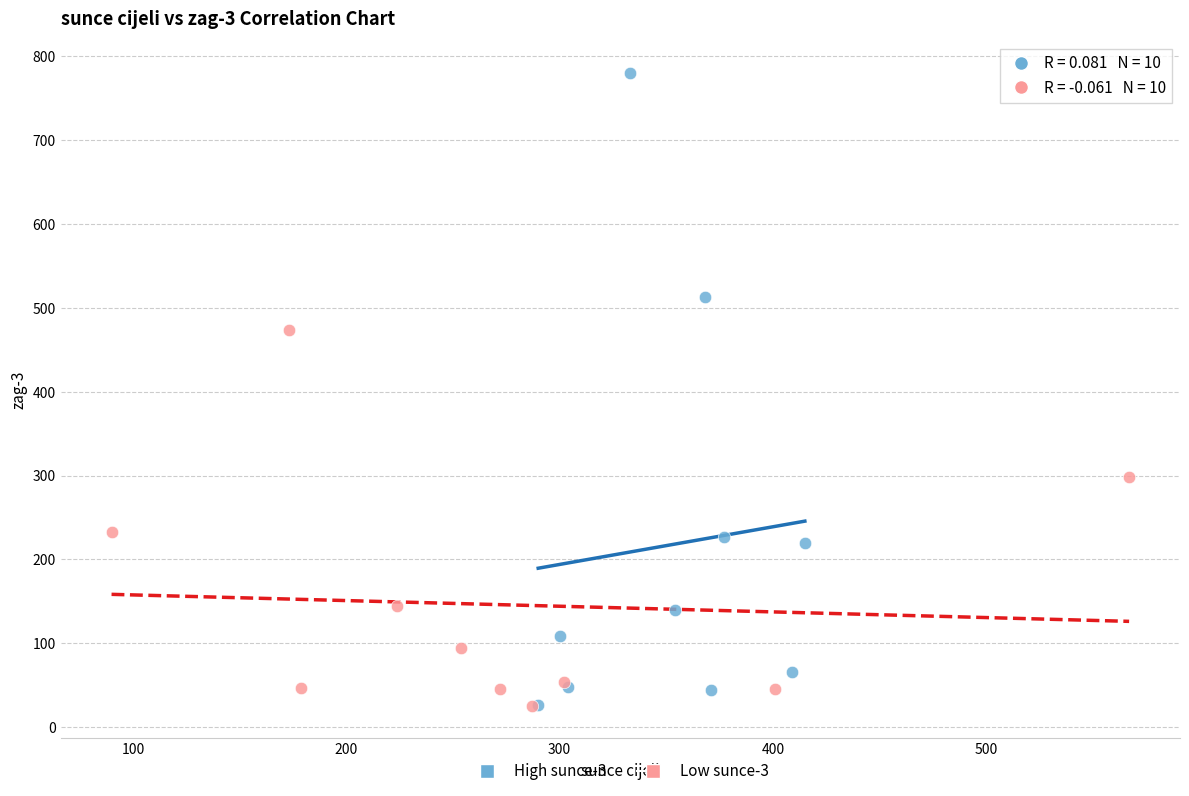

Which series contains the highest Y value?

High sunce-3